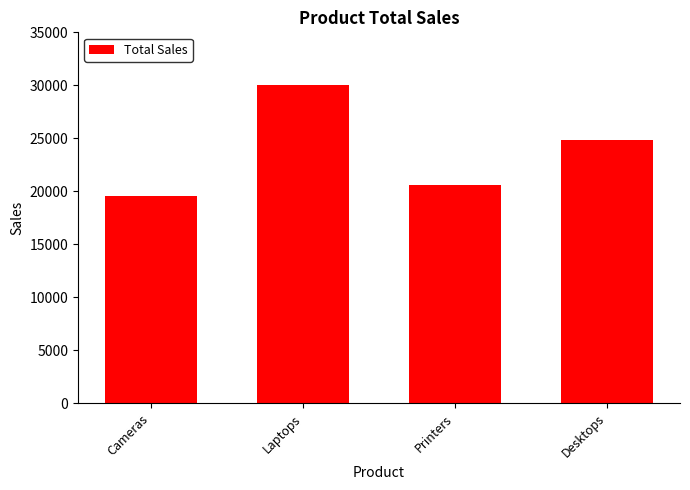

Between Printers and Desktops, which is larger?

Desktops